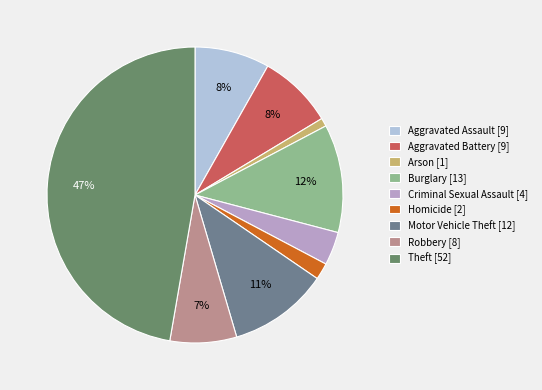

Does Aggravated Assault represent more than half of the total?

No